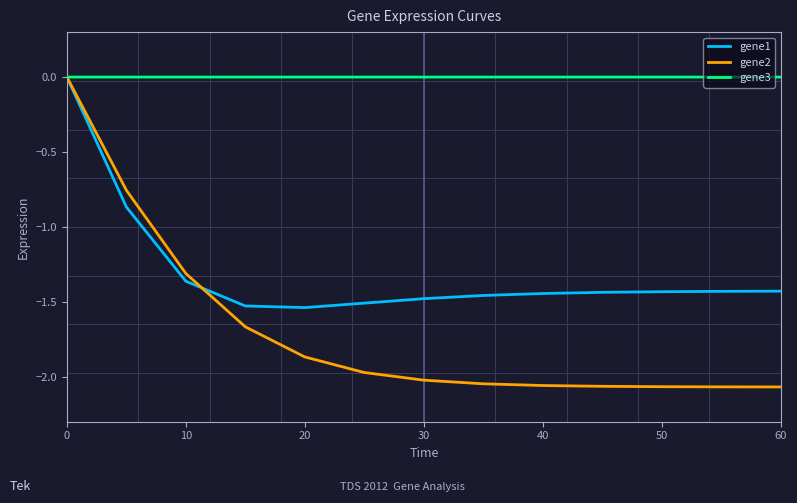

List the series in order of their overall mean, lowest first.

gene2, gene1, gene3